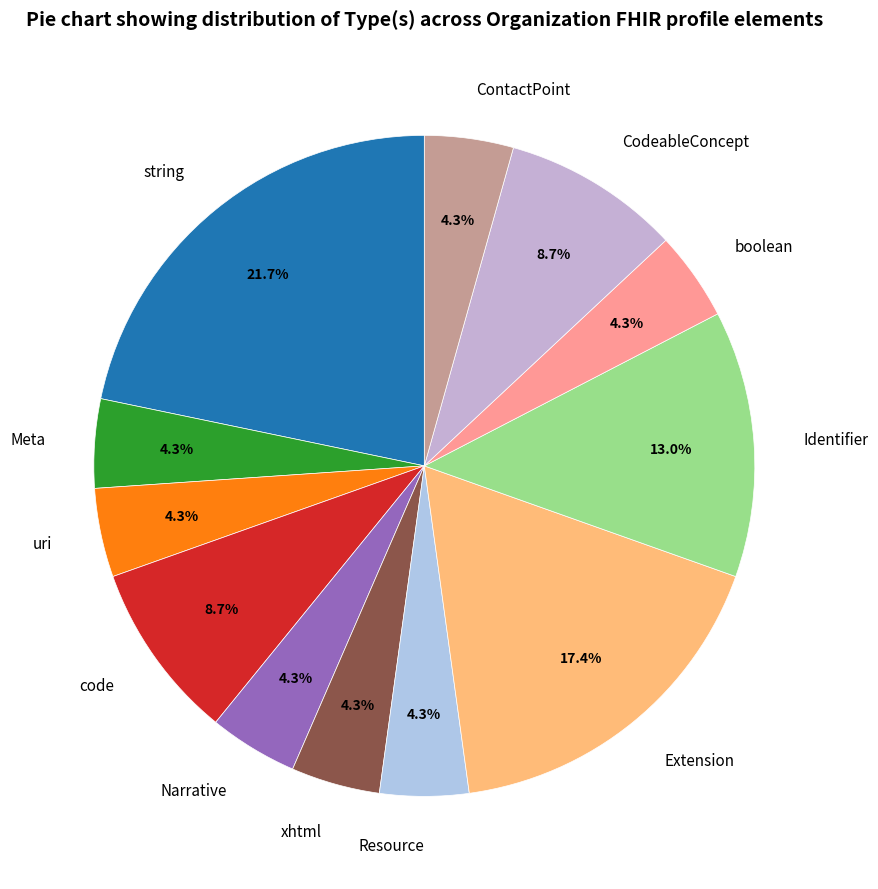

Count the number of slices in the pie.

12